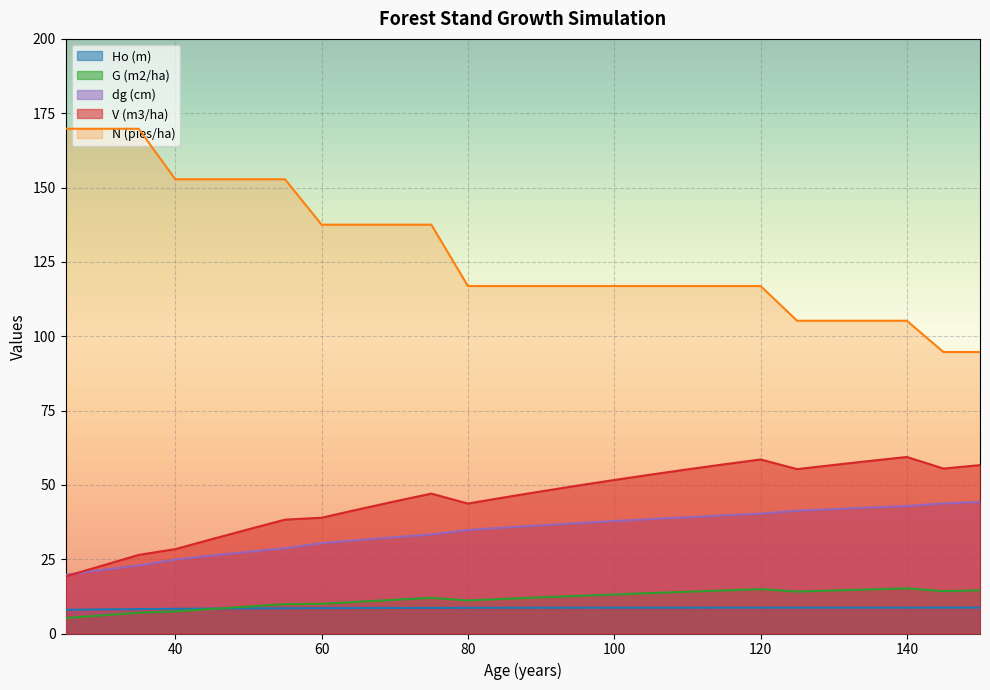

True or false: G (m2/ha) has a value of 23.8 at 135.

False